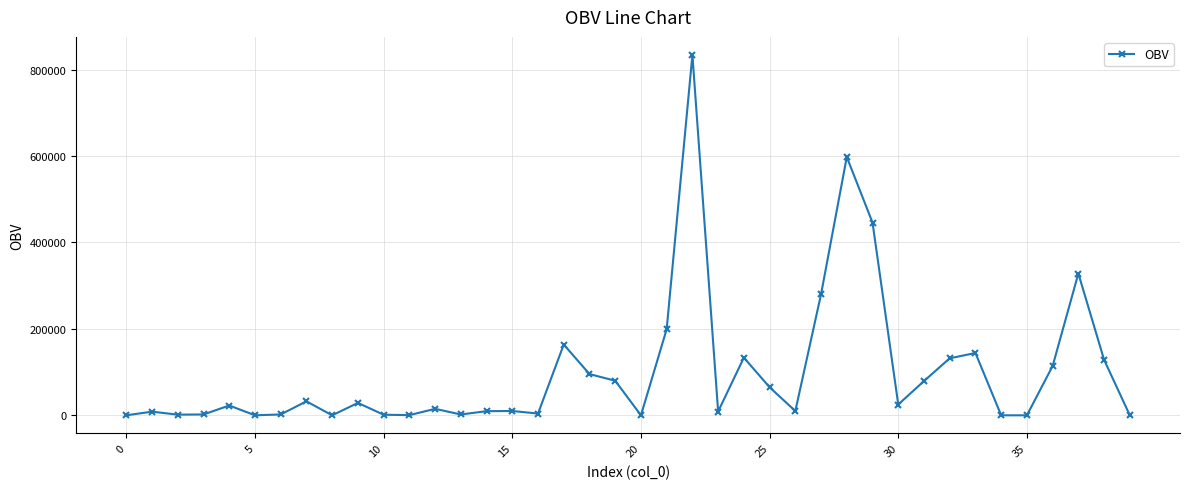

Does the chart display data point markers on the line(s)?

Yes